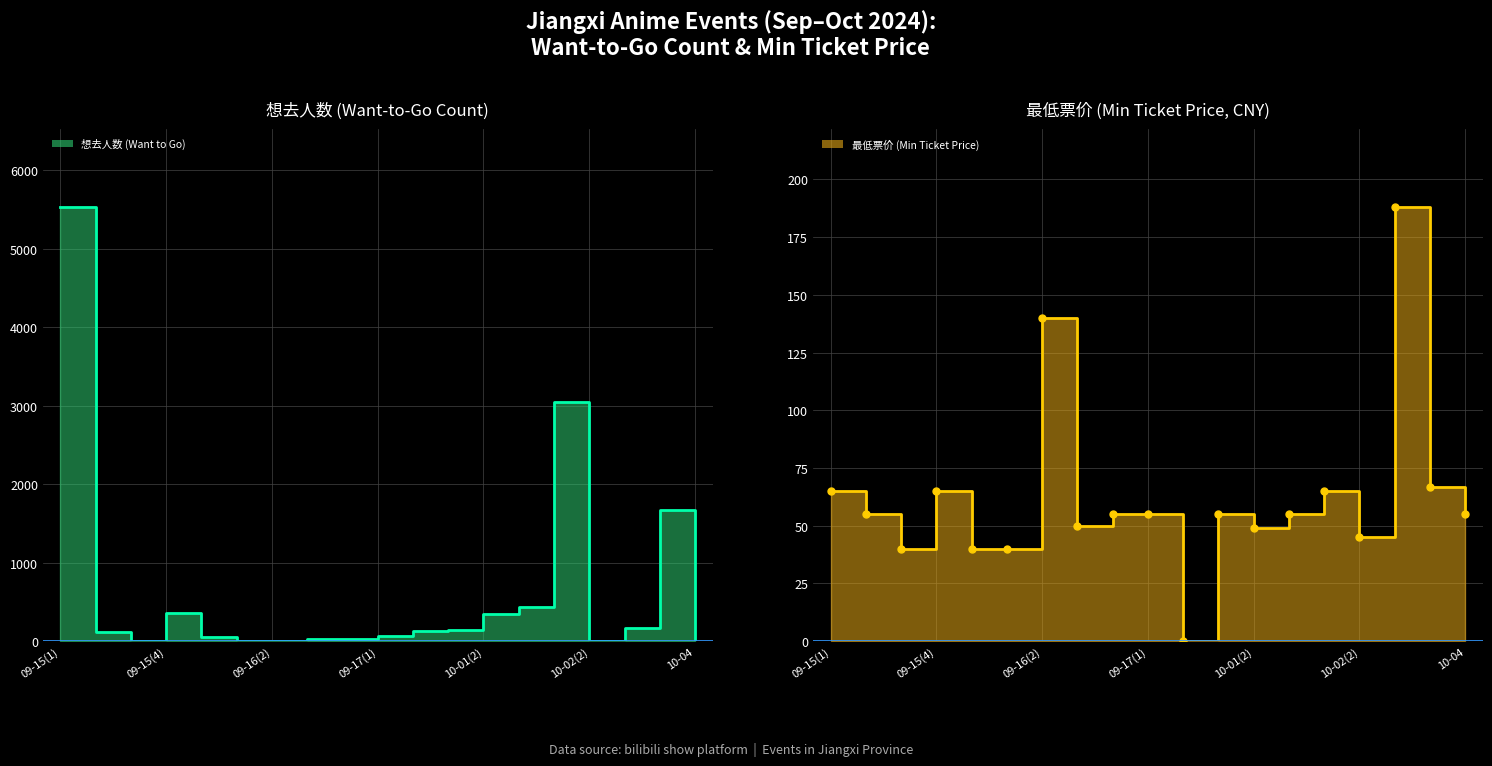

Reading left to right, extract all data points from this chart.

想去人数 (Want to Go) (line): 5531.0	110.0	3.0	360.0	49.0	2.0	1.0	21.0	31.0	60.0	128.0	139.0	339.0	437.0	3043.0	3.0	168.0	1666.0	15.0
最低票价 (Min Ticket Price) (line): 65.0	55.0	40.0	65.0	39.9	40.0	140.0	50.0	55.0	55.0	0.0	55.0	49.0	55.0	65.0	45.0	188.0	66.9	55.0
最低票价 (Min Ticket Price) (dots): 65.0	55.0	40.0	65.0	39.9	40.0	140.0	50.0	55.0	55.0	0.0	55.0	49.0	55.0	65.0	45.0	188.0	66.9	55.0